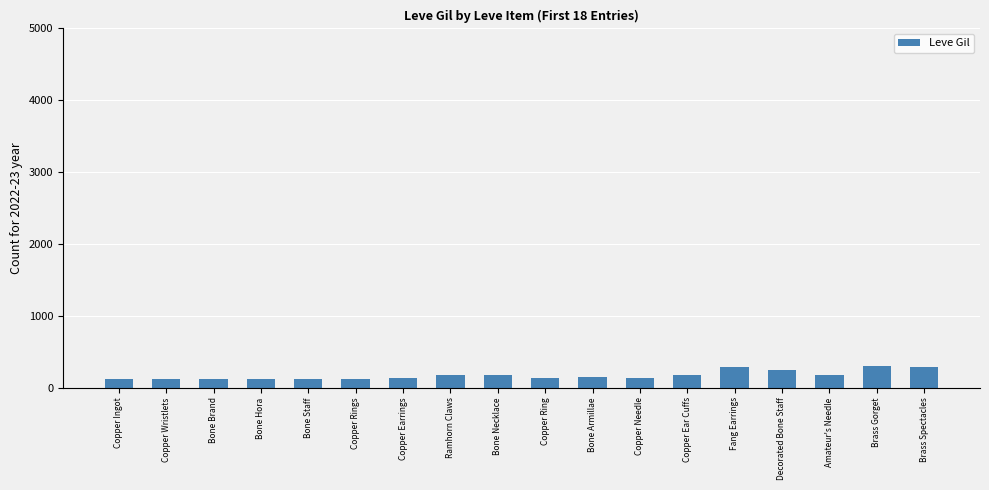

What is the ratio of the value at Copper Ingot to the value at Amateur's Needle?

0.7